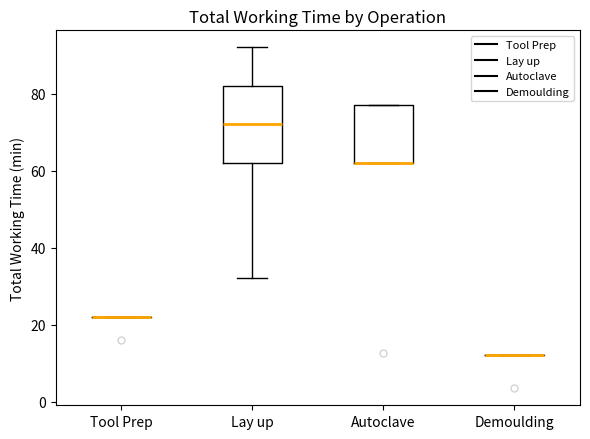

Comparing the boxes themselves (not the whiskers), which one is the tallest?

Lay up